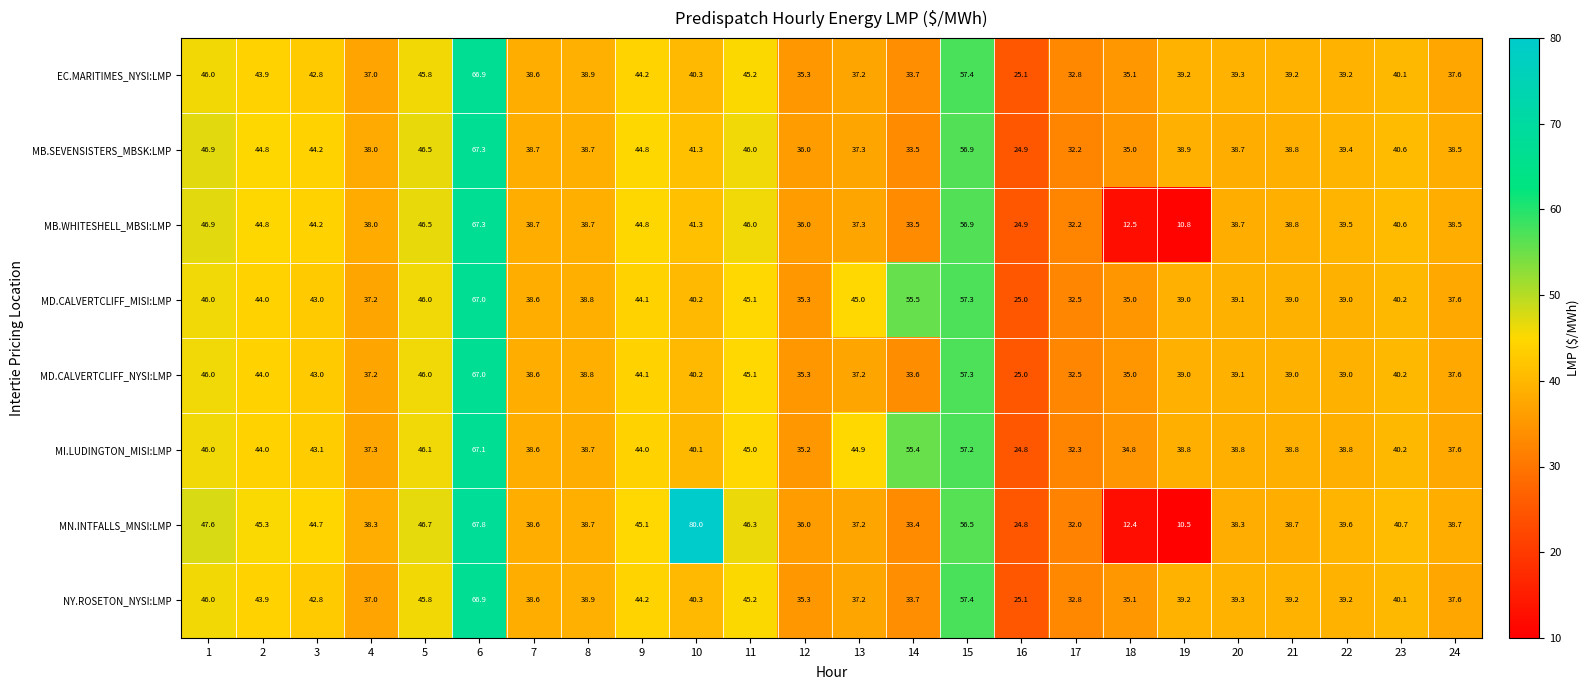

What is the maximum value shown in the chart?

80.0